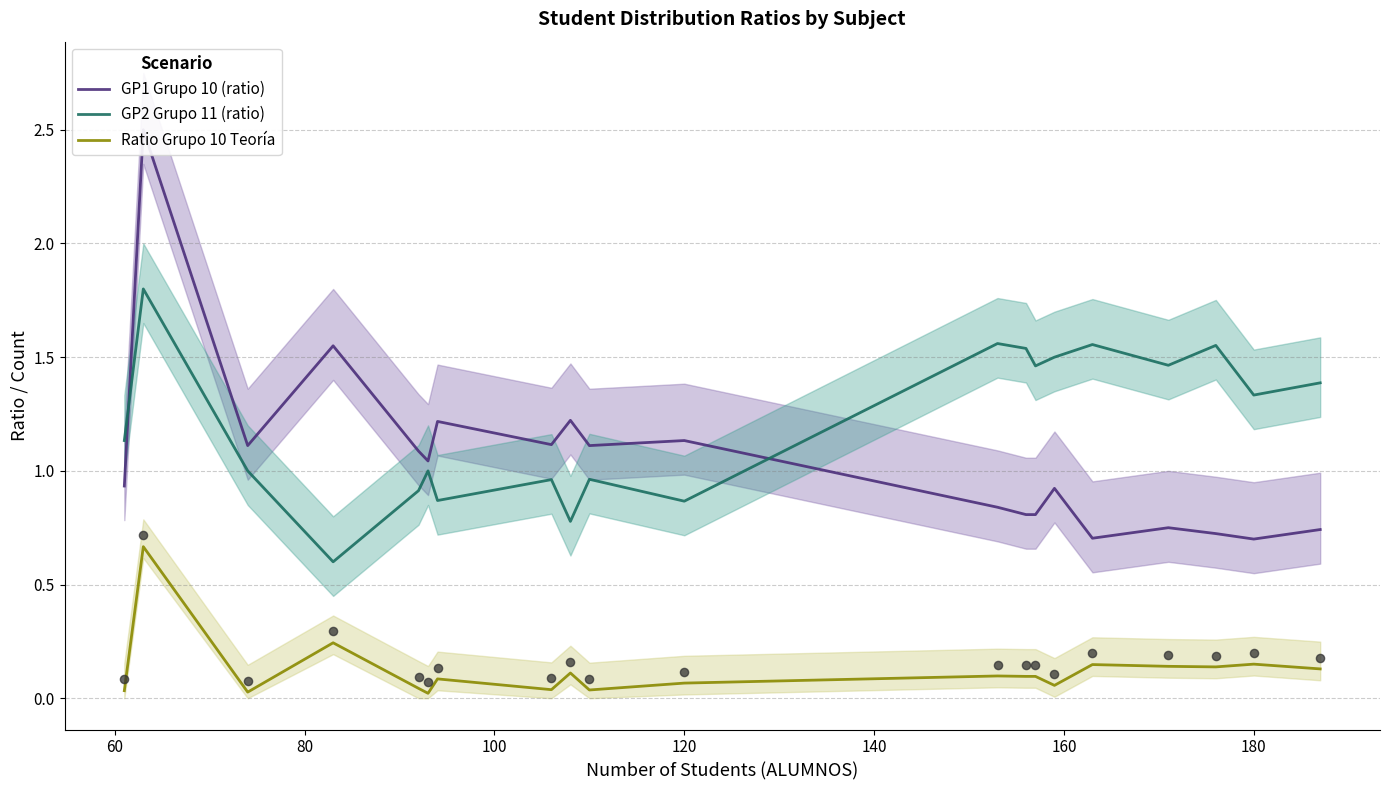

Which series has the largest total across all categories?

GP2 Grupo 11 (ratio)